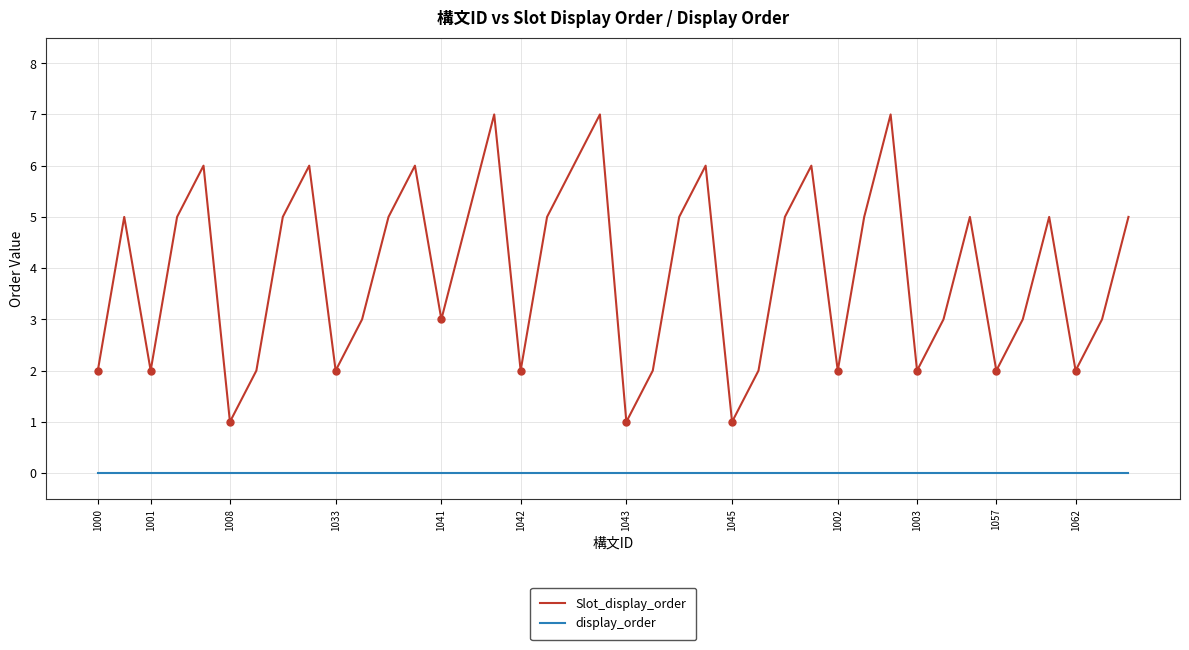

What are all the series names shown in the legend?

Slot_display_order, display_order